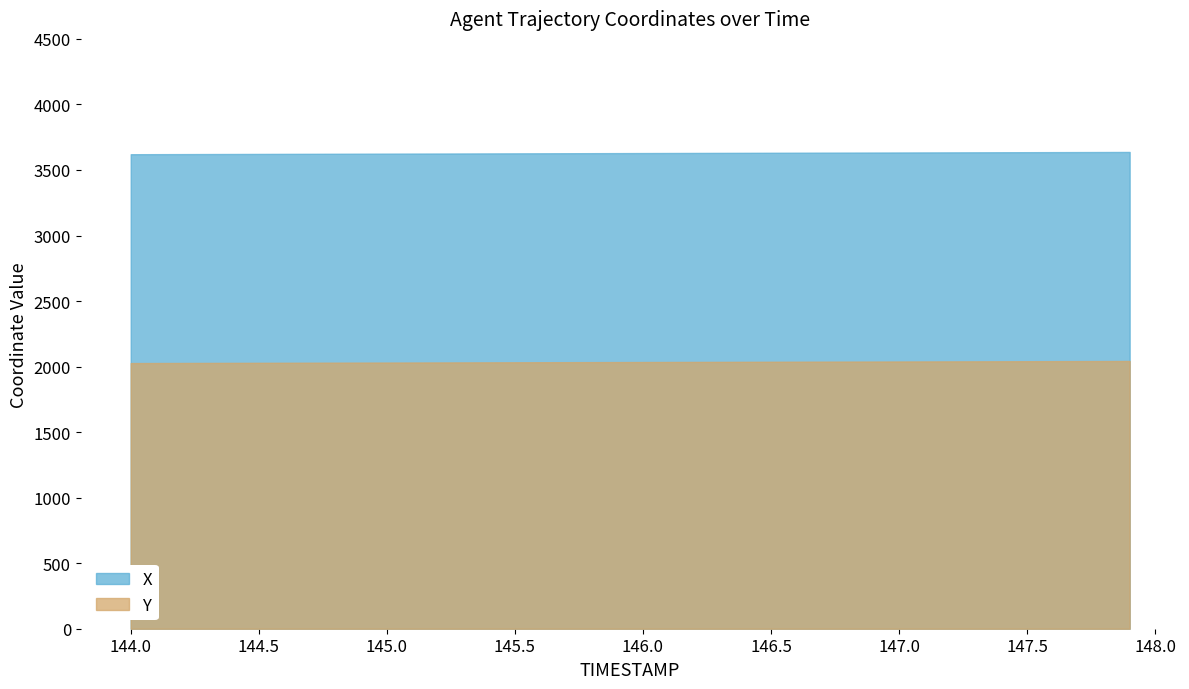

What is the difference between the maximum and minimum values in the X series?

17.3